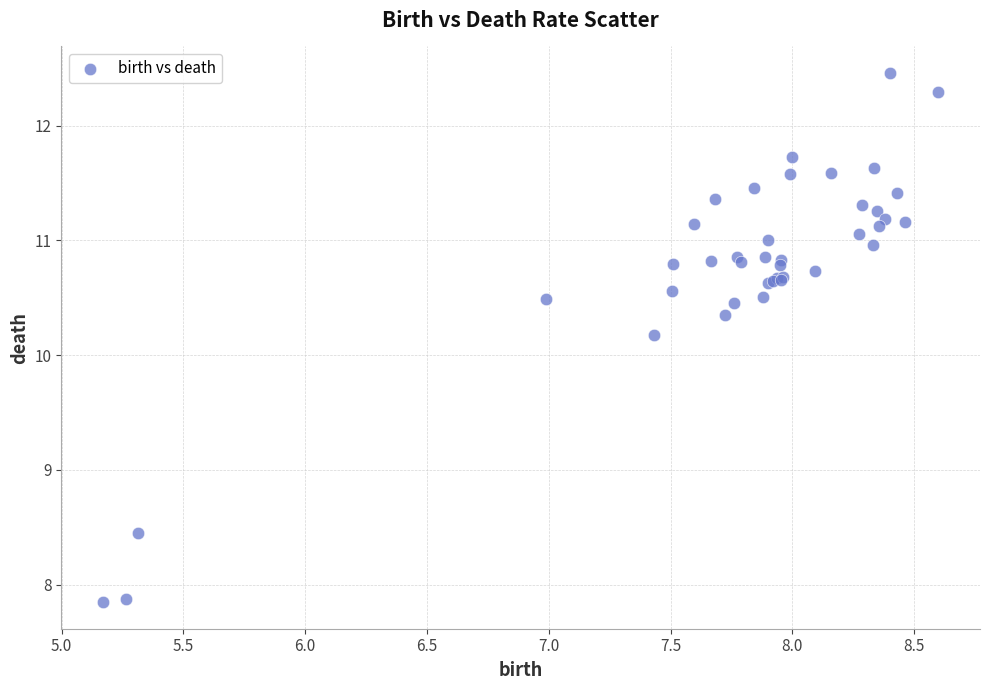

What Y value in the scatter plot is closest to 10?

10.2